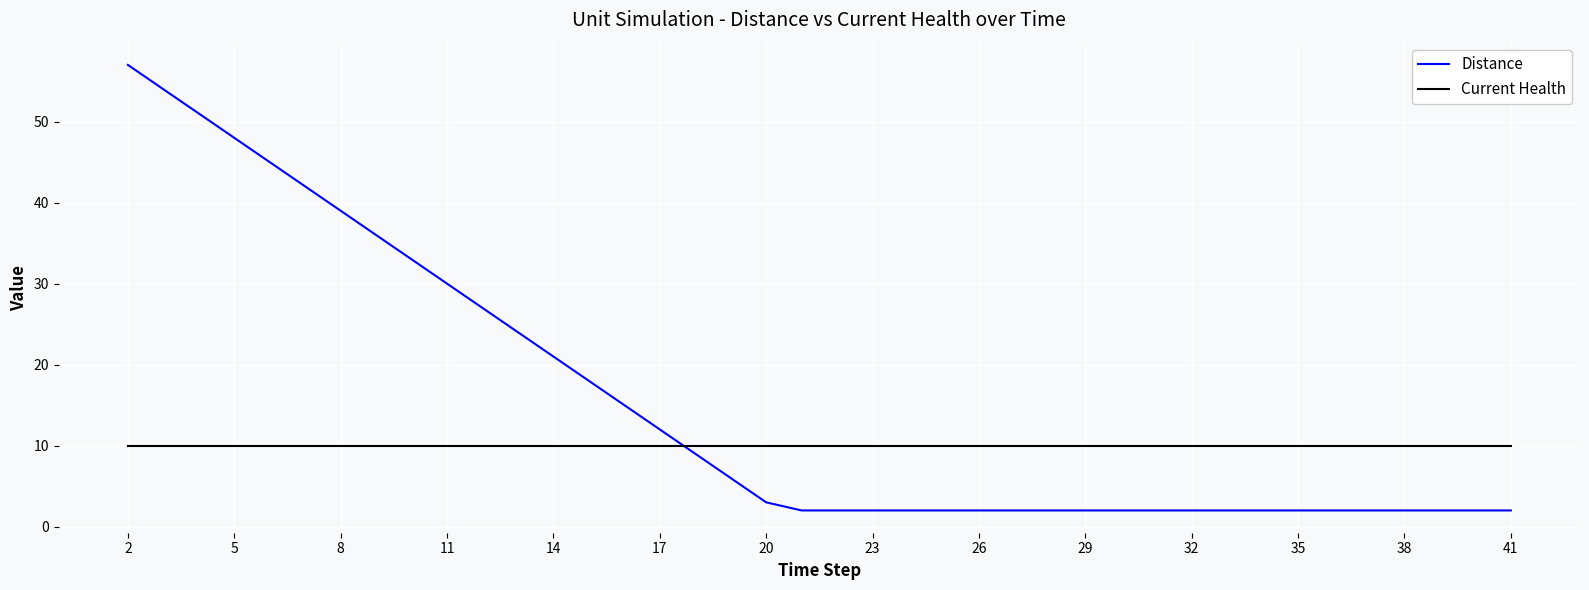

What is the highest value of the Distance series?

57